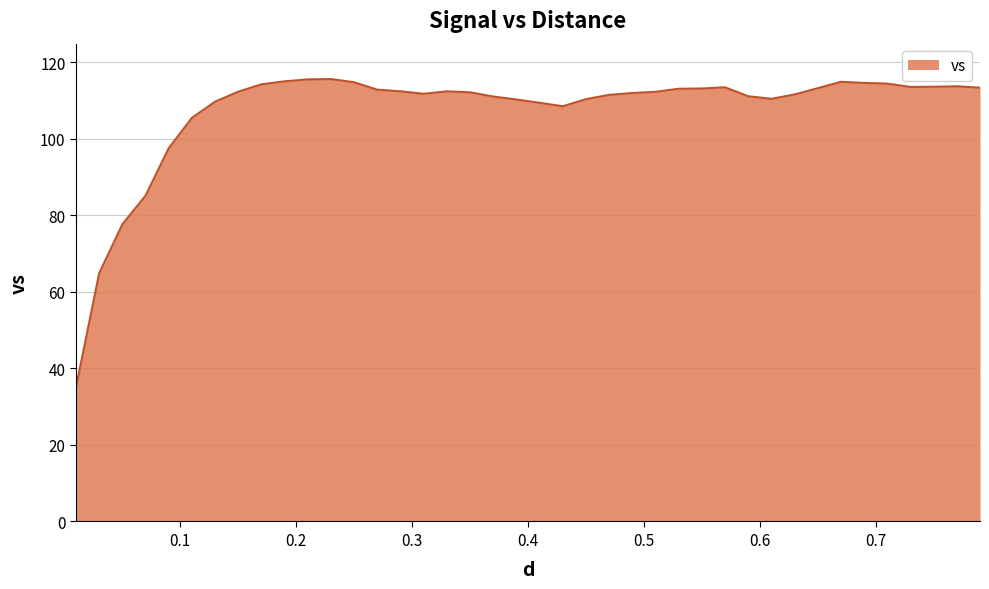

What is the greatest value displayed?

115.6